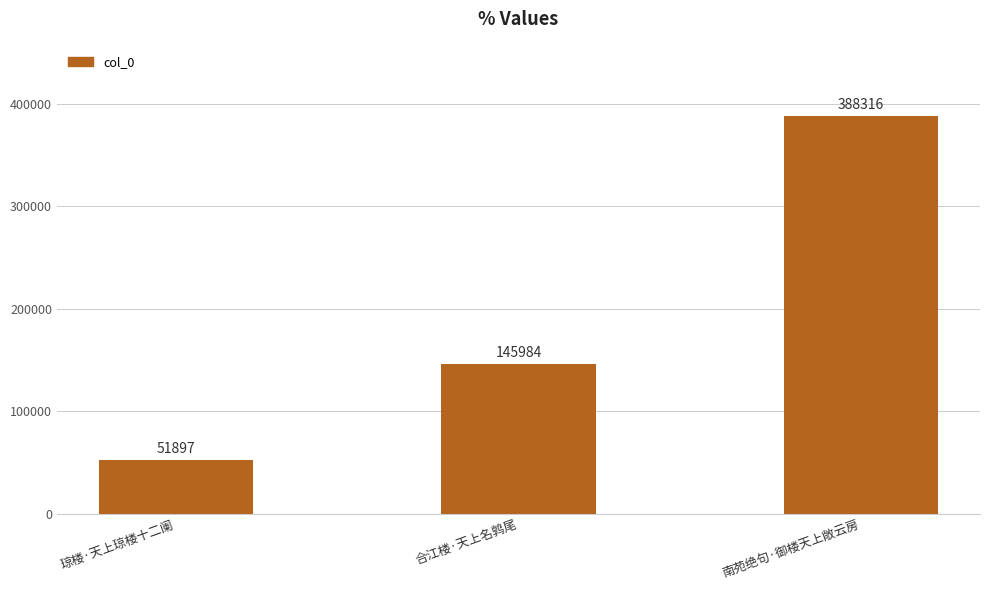

Which has a higher value, 合江楼·天上名鹑尾 or 琼楼·天上琼楼十二阑?

合江楼·天上名鹑尾